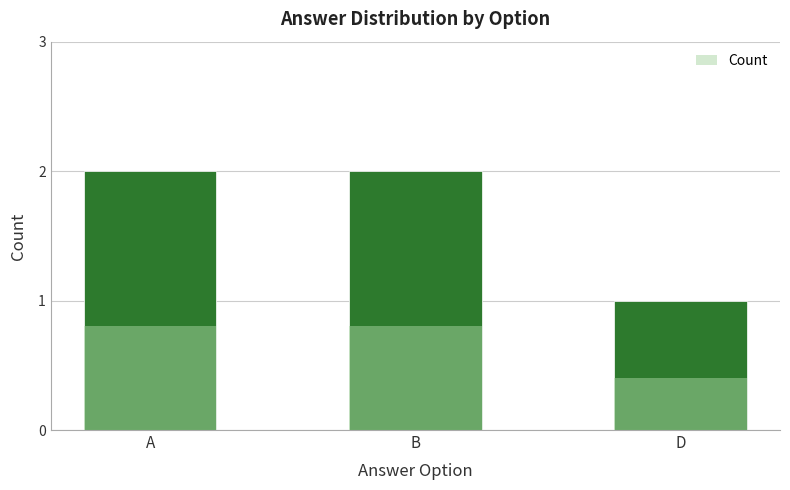

Reading left to right, list all the values displayed in this chart.

A=2	B=2	D=1